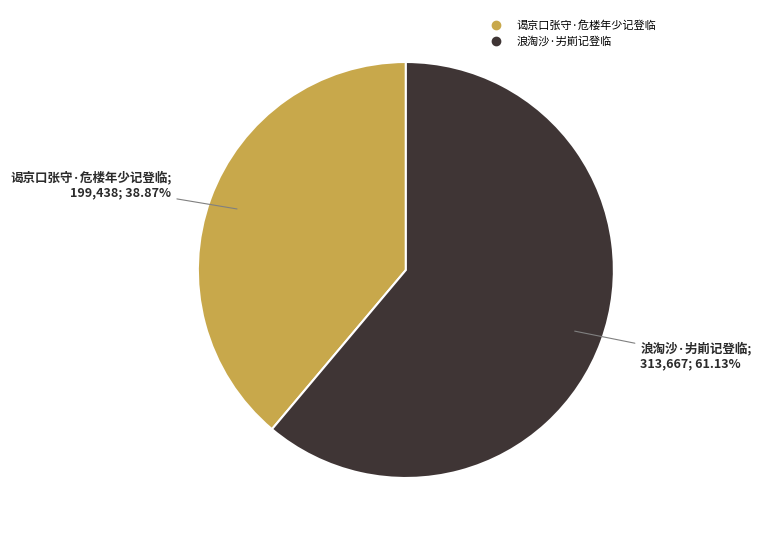

To the nearest percent, what is the combined percentage of 谒京口张守·危楼年少记登临 and 浪淘沙·屴崱记登临?

100%